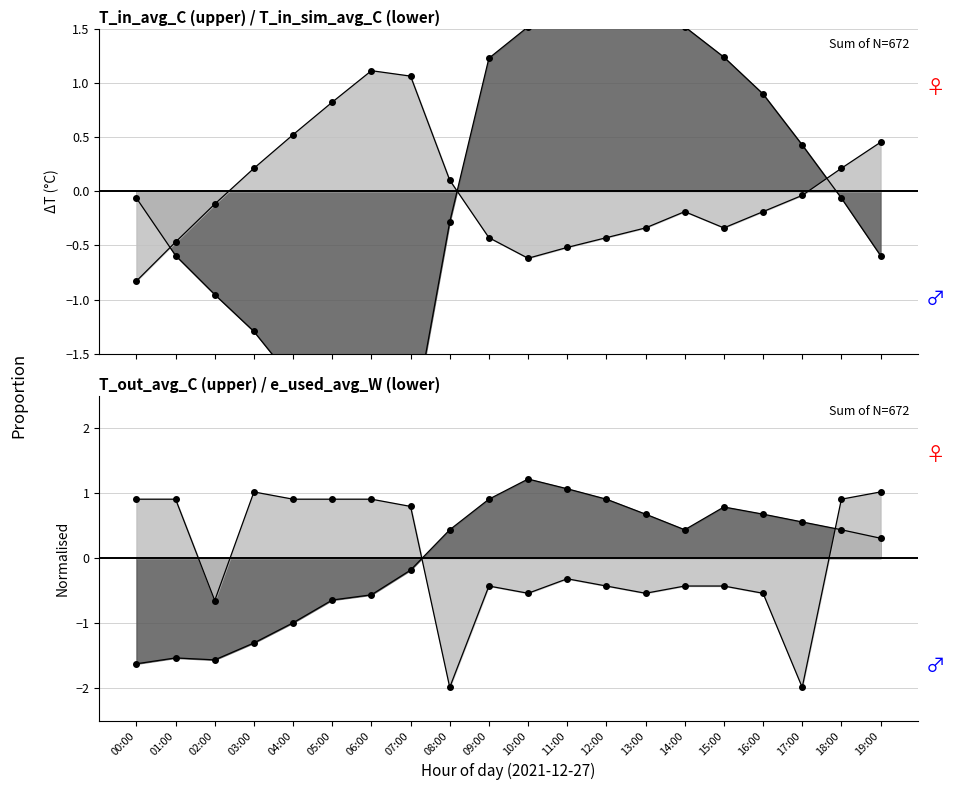

Which series has the widest spread of values?

T_in_avg_C